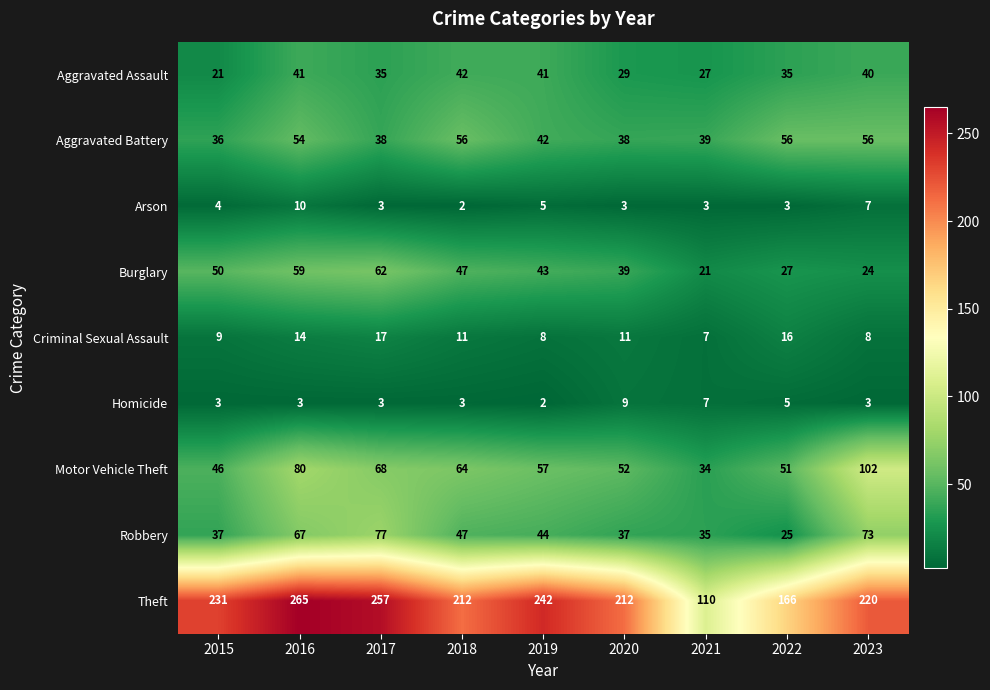

Which series has the largest total across all categories?

Theft